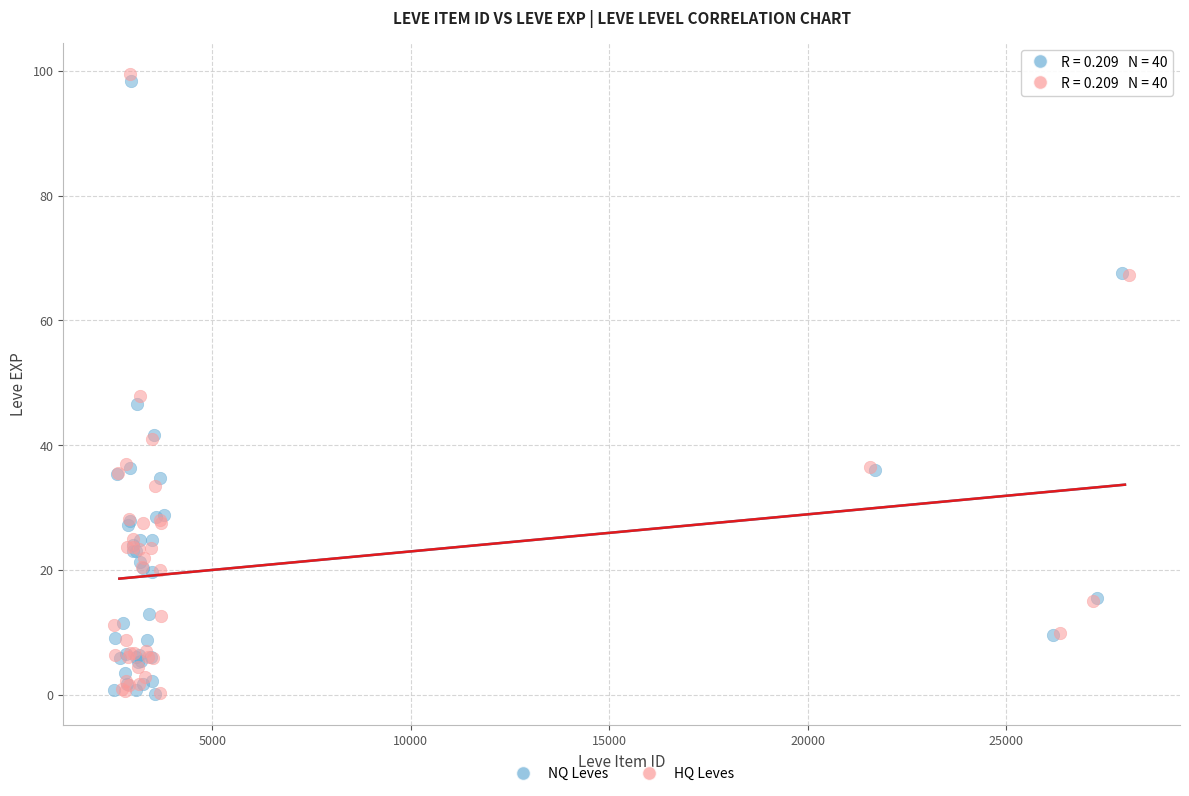

Which series has the widest spread of Y values?

HQ Leves